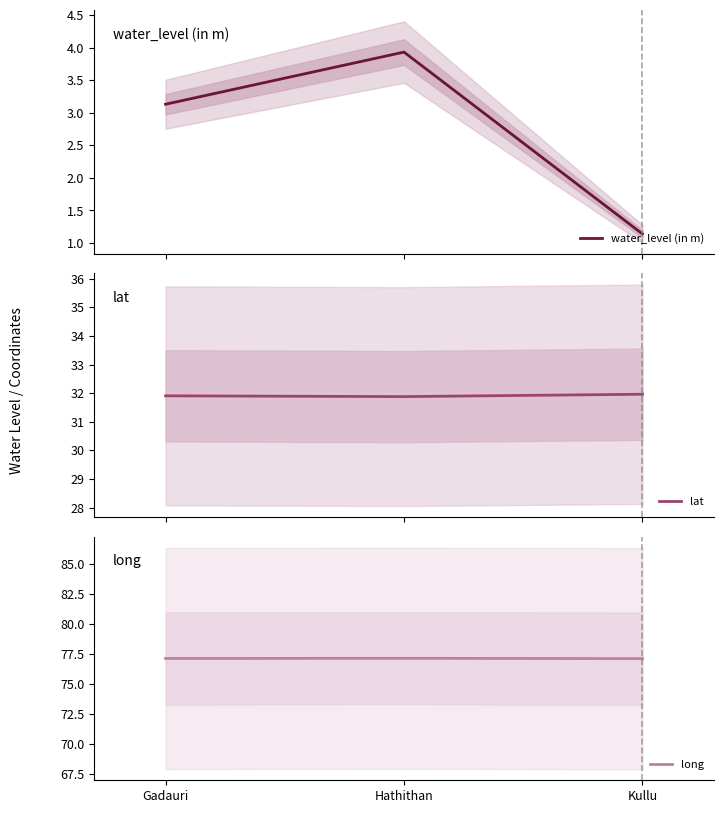

How many long values are between 77 and 78?

3